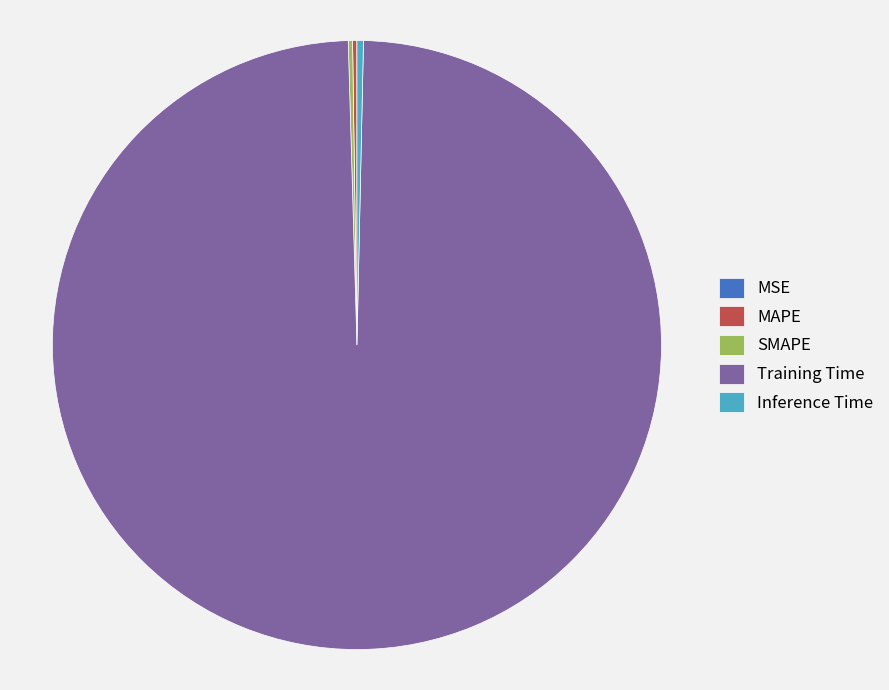

Is Inference Time the majority of the pie?

No